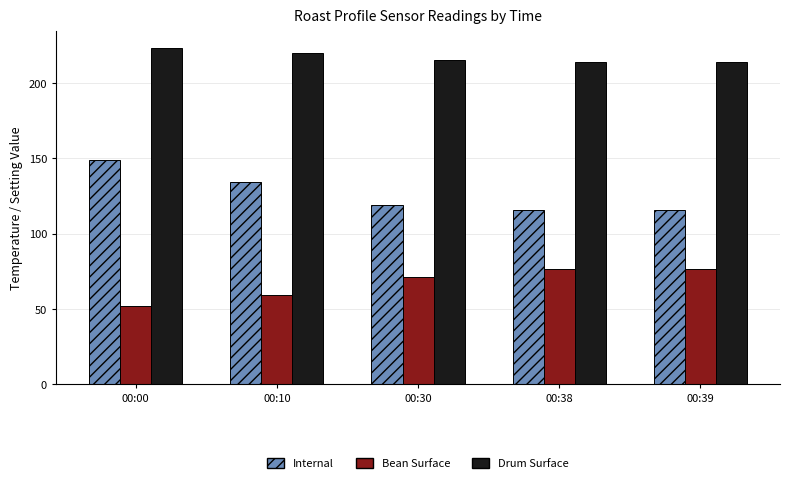

What is the total value across all series at 00:39?

406.9